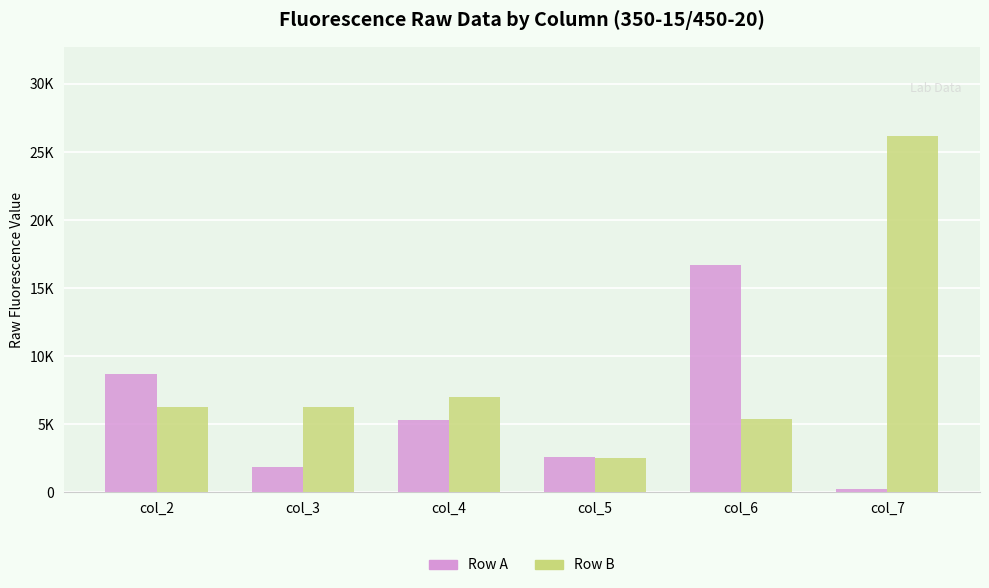

Reading left to right, transcribe all the data shown in this chart.

Row A: 8724	1870	5341	2635	16711	247
Row B: 6292	6279	6995	2564	5370	26181